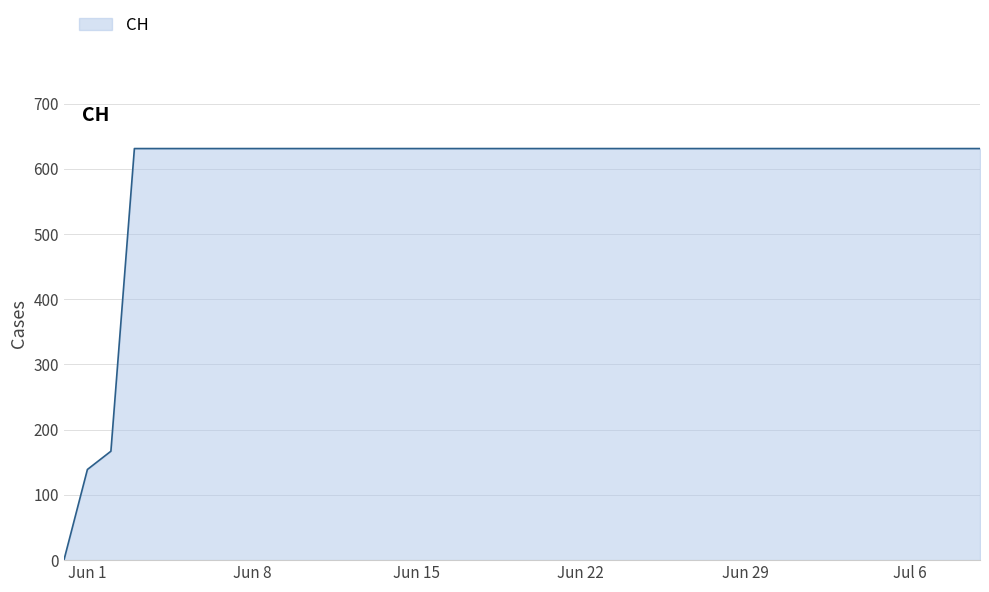

What is the greatest value displayed?

631